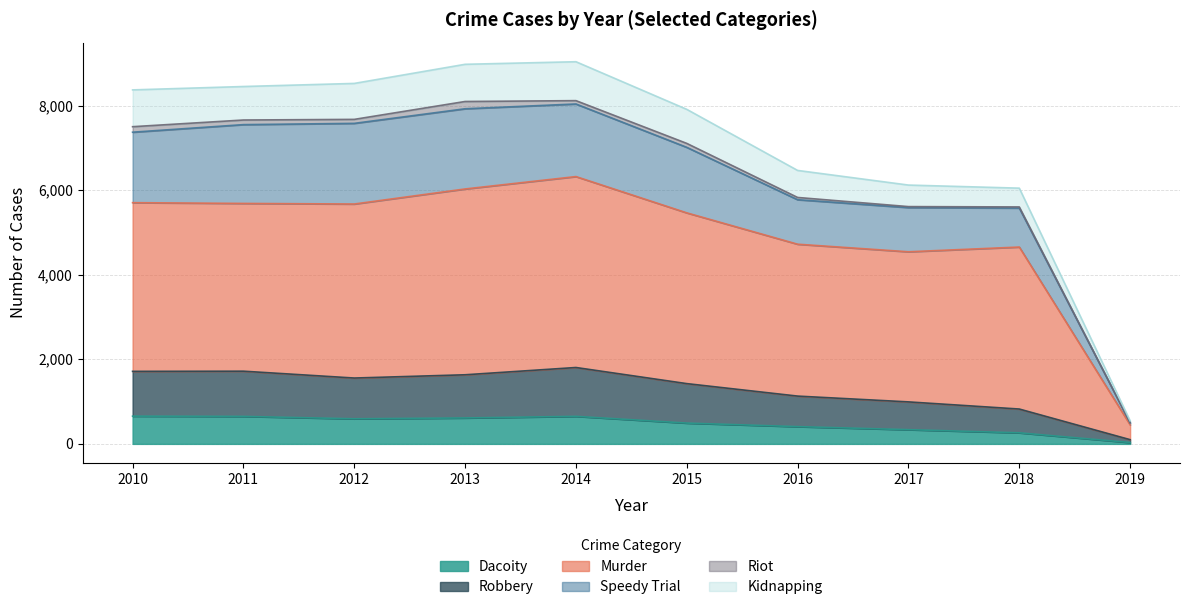

The value of Dacoity at 2014 is 651. True or false?

True